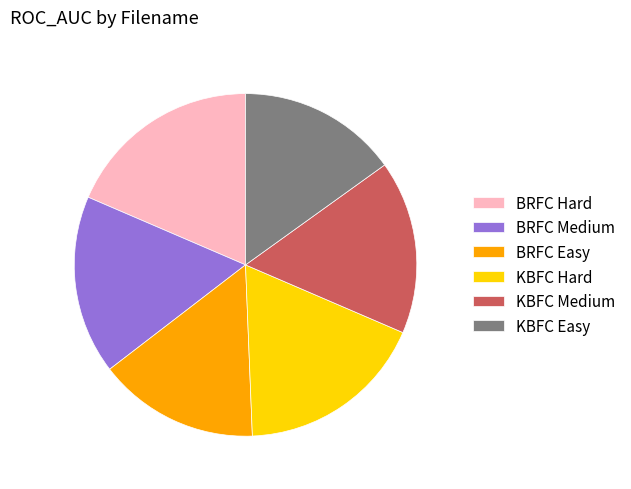

Which slice is the largest?

BRFC Hard